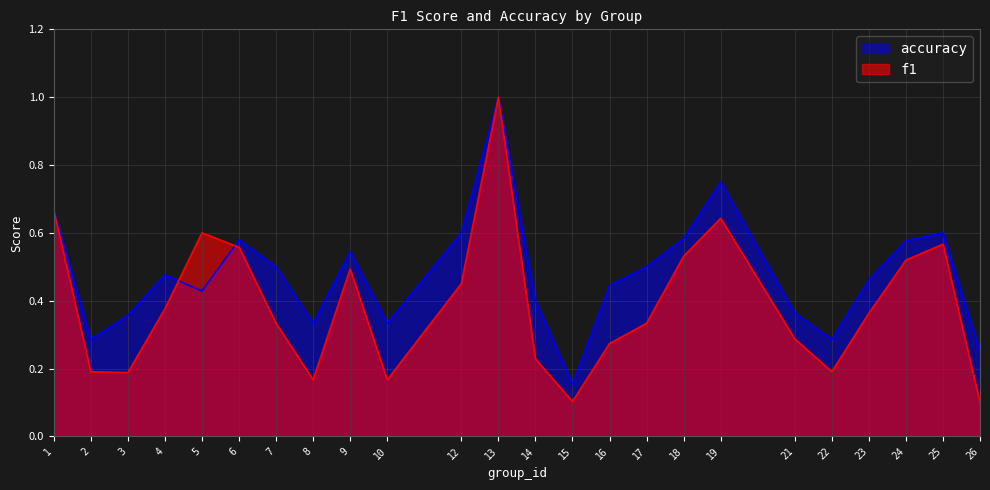

What is the difference between the highest and lowest values at 8?

0.2